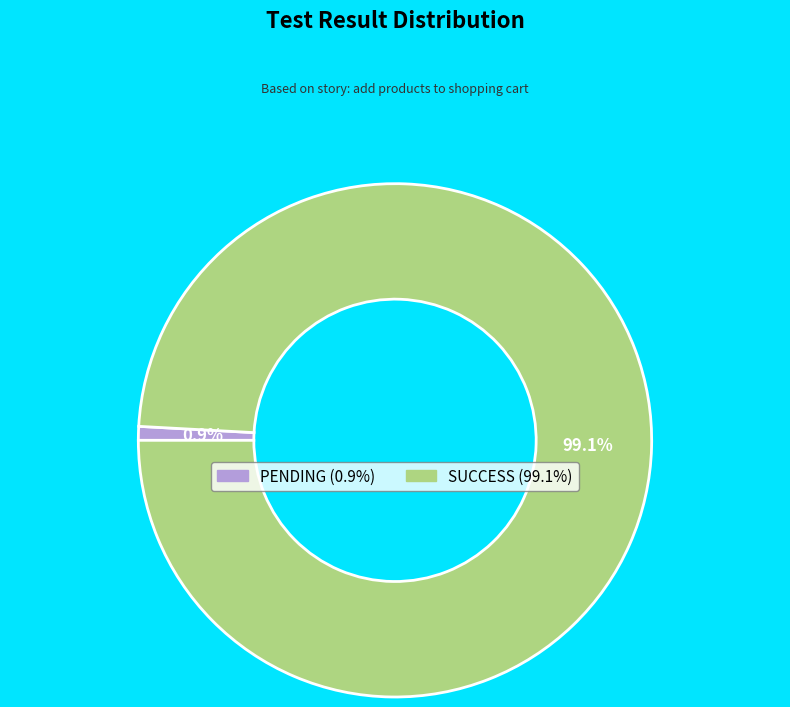

What is the total percentage of SUCCESS and PENDING?

100.0%